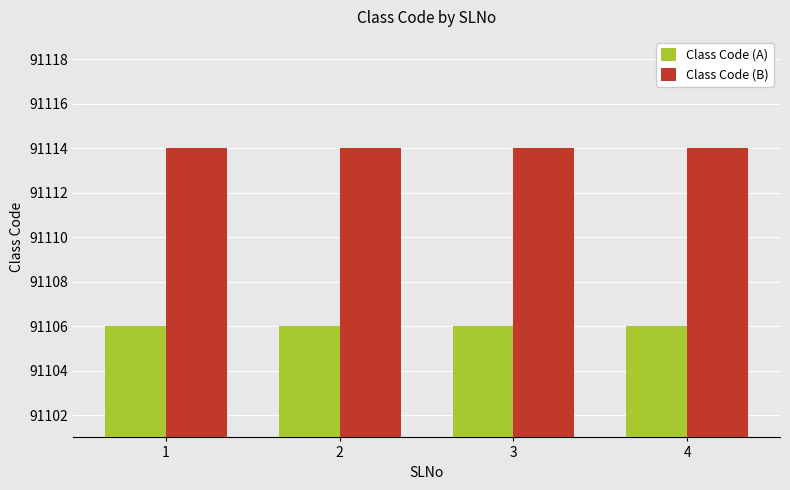

Reading left to right, extract all data points from this chart.

Class Code (A): 1=91106	2=91106	3=91106	4=91106
Class Code (B): 1=91114	2=91114	3=91114	4=91114